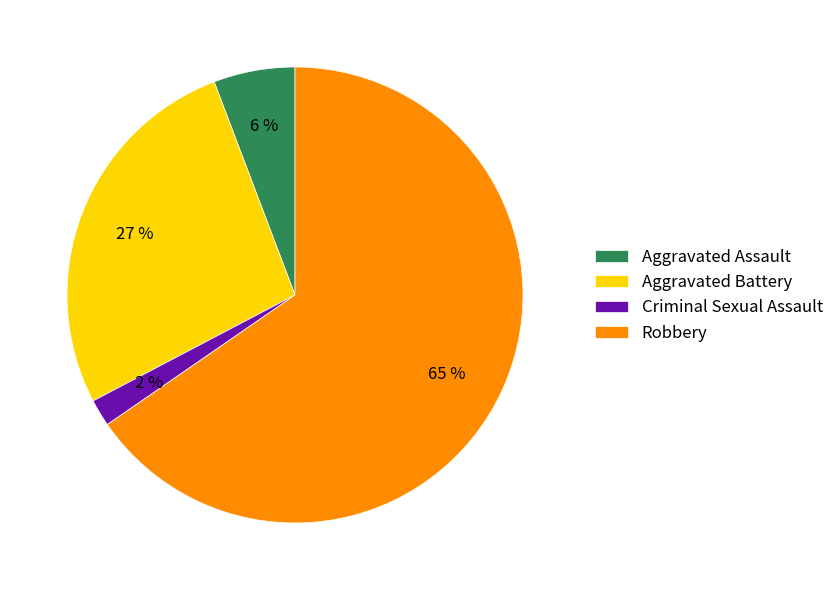

What is the majority slice?

Robbery